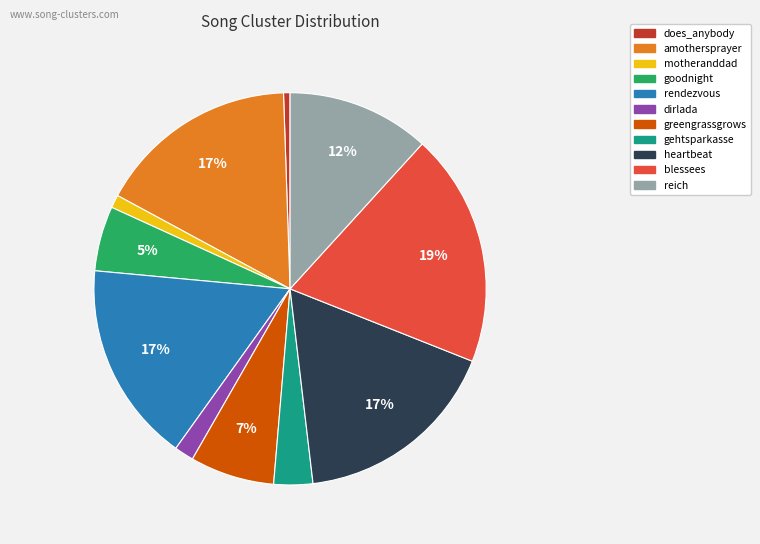

Which has a higher value, does_anybody or dirlada?

dirlada